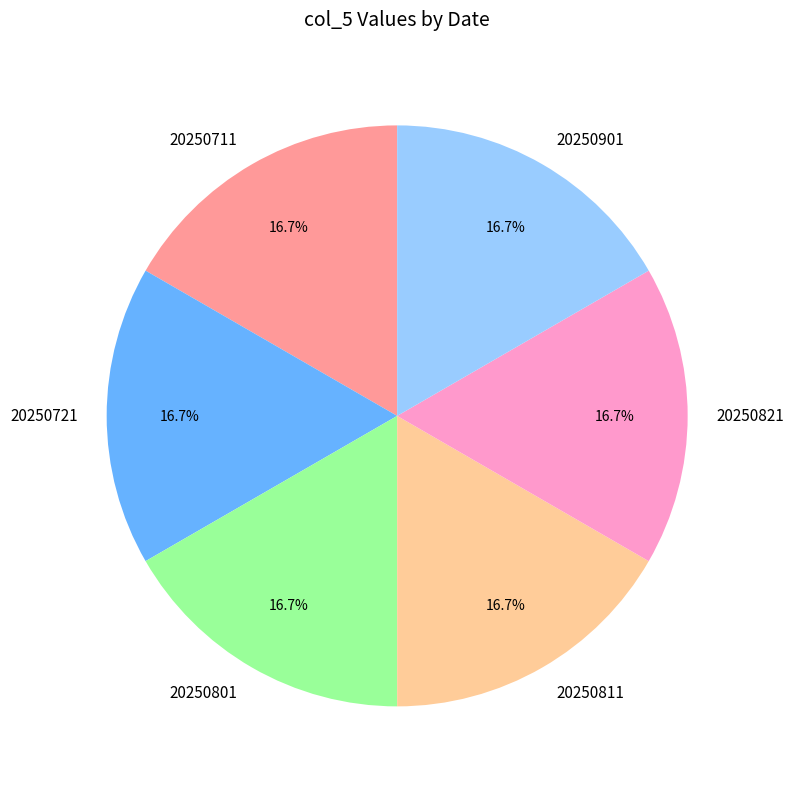

Approximately how many times larger is the value at 20250801 compared to 20250711?

1.0